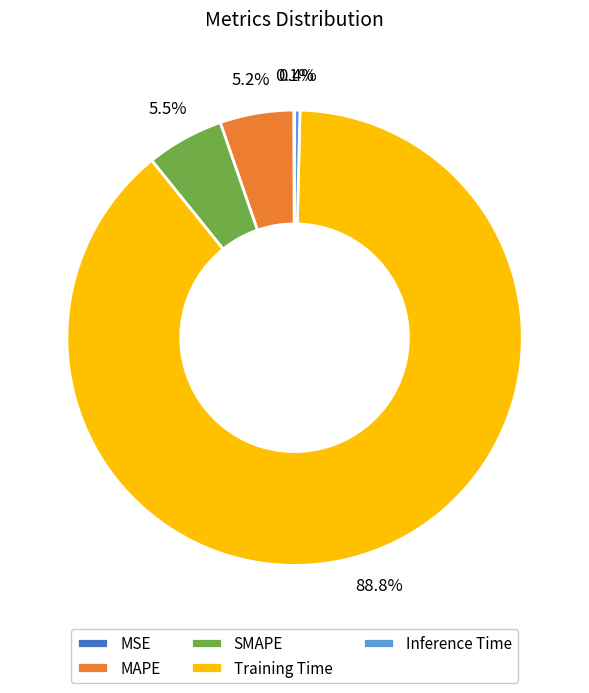

What percentage is NOT represented by MAPE?

94.8%